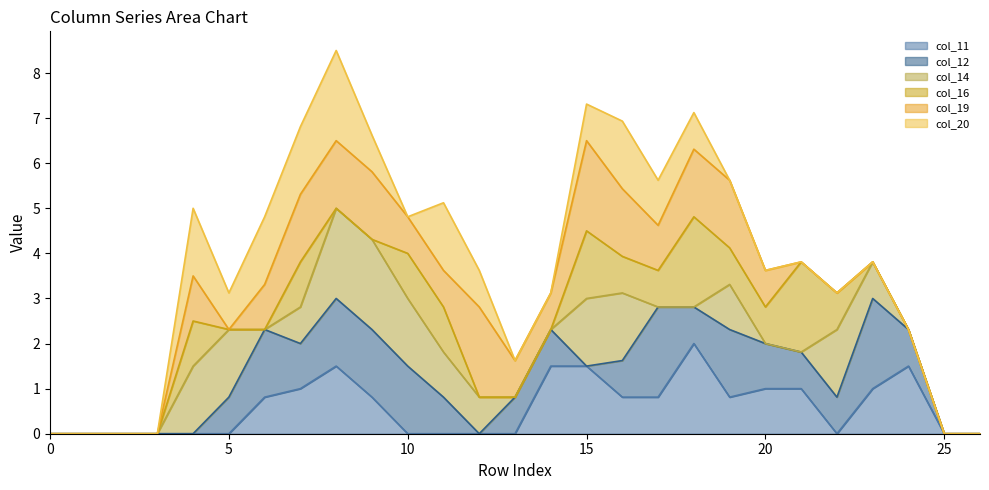

Reading left to right, list all the values displayed in this chart.

col_11_line: 0.0	0.0	0.0	0.0	0.0	0.0	0.8	1.0	1.5	0.8	0.0	0.0	0.0	0.0	1.5	1.5	0.8	0.8	2.0	0.8	1.0	1.0	0.0	1.0	1.5	0.0	0.0
col_12_line: 0.0	0.0	0.0	0.0	0.0	0.8	2.3	2.0	3.0	2.3	1.5	0.8	0.0	0.8	2.3	1.5	1.6	2.8	2.8	2.3	2.0	1.8	0.8	3.0	2.3	0.0	0.0
col_14_line: 0.0	0.0	0.0	0.0	1.5	2.3	2.3	2.8	5.0	4.3	3.0	1.8	0.8	0.8	2.3	3.0	3.1	2.8	2.8	3.3	2.0	1.8	2.3	3.8	2.3	0.0	0.0
col_16_line: 0.0	0.0	0.0	0.0	2.5	2.3	2.3	3.8	5.0	4.3	4.0	2.8	0.8	0.8	2.3	4.5	3.9	3.6	4.8	4.1	2.8	3.8	3.1	3.8	2.3	0.0	0.0
col_19_line: 0.0	0.0	0.0	0.0	3.5	2.3	3.3	5.3	6.5	5.8	4.8	3.6	2.8	1.6	3.1	6.5	5.4	4.6	6.3	5.6	3.6	3.8	3.1	3.8	2.3	0.0	0.0
col_20_line: 0.0	0.0	0.0	0.0	5.0	3.1	4.8	6.8	8.5	6.6	4.8	5.1	3.6	1.6	3.1	7.3	6.9	5.6	7.1	5.6	3.6	3.8	3.1	3.8	2.3	0.0	0.0